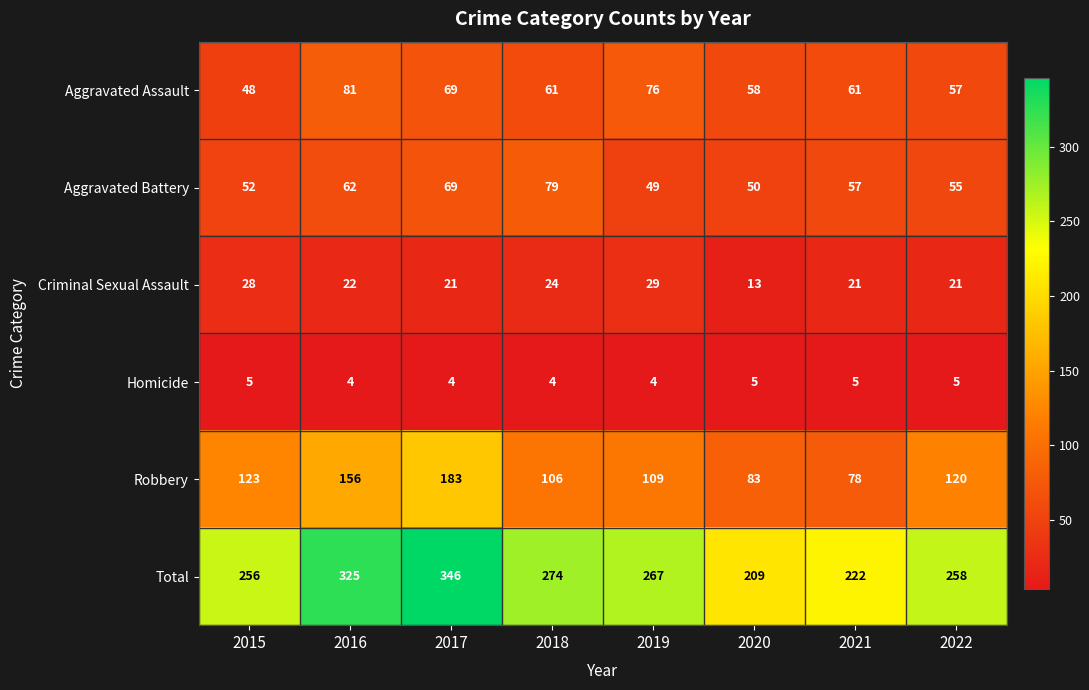

What is the difference between the maximum and minimum values in the Aggravated Assault series?

33